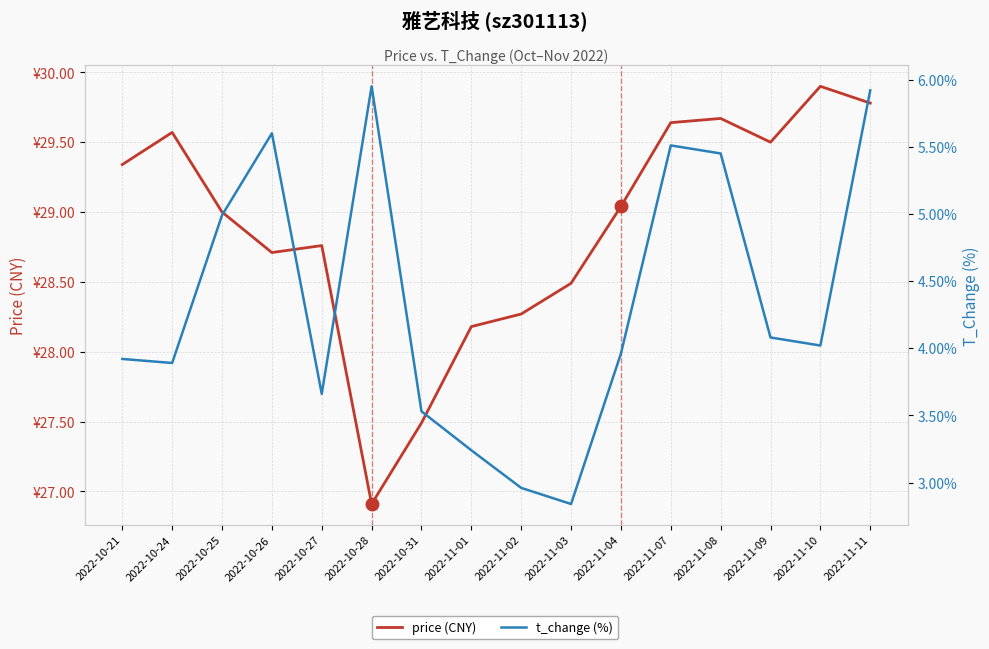

What is the label of the 10th point from the left?

2022-11-03